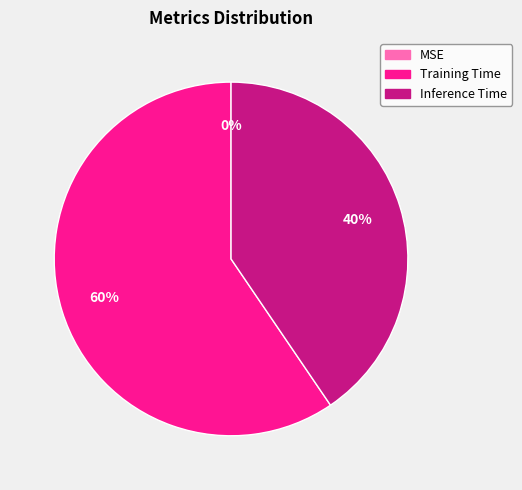

How many slices are in this pie chart?

3